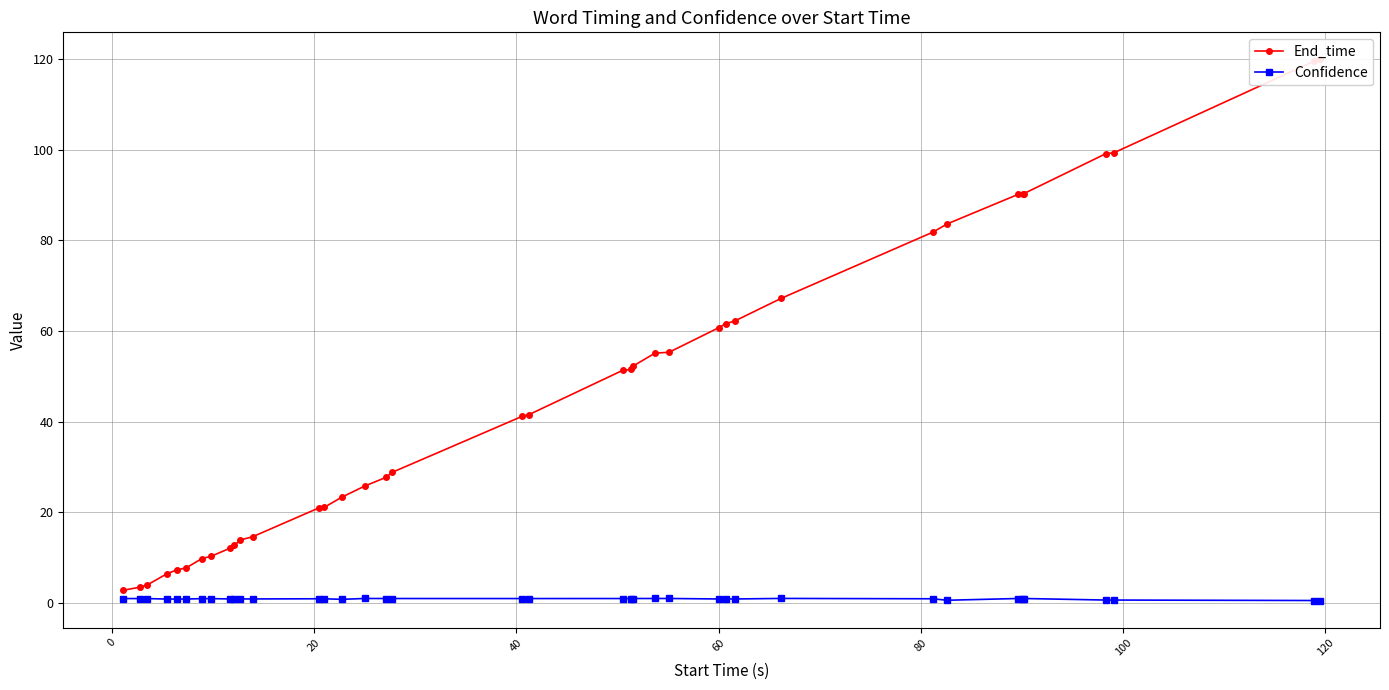

What is the sum of all End_time values?

1726.4